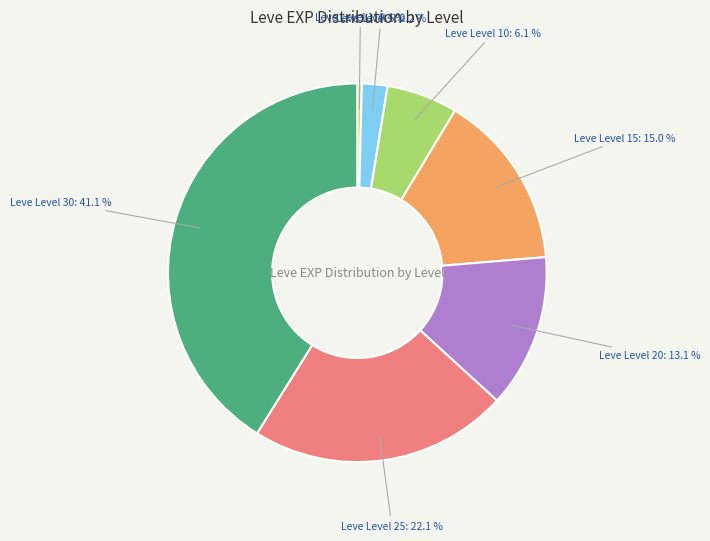

Which slice is the smallest?

Leve Level 1